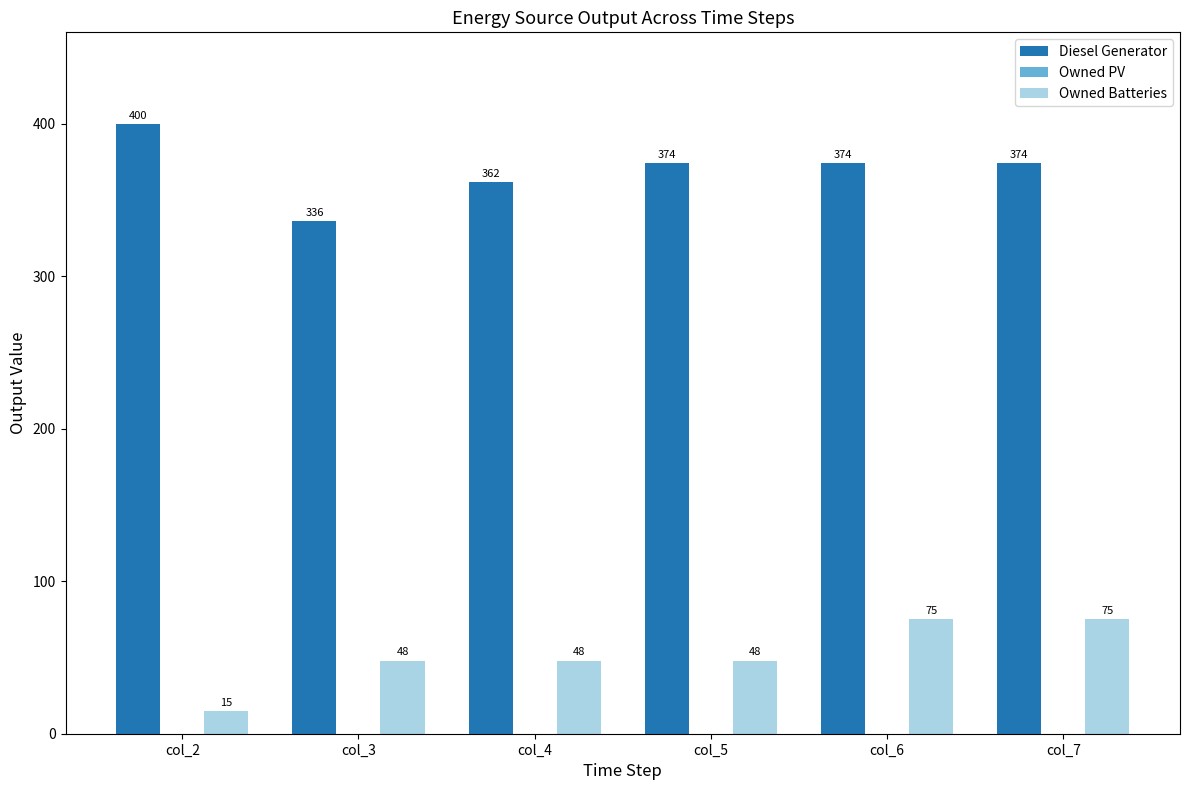

What is the difference between the highest and lowest values at col_6?

299